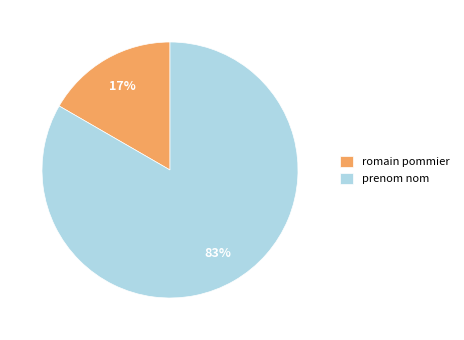

To the nearest percent, what portion does prenom nom represent?

83%